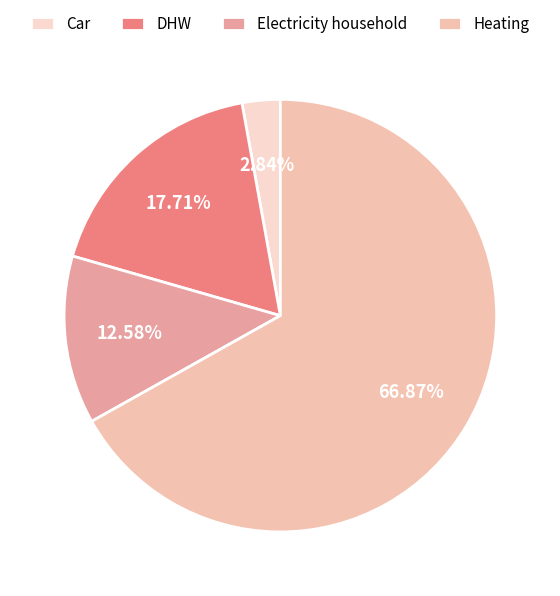

To the nearest percent, what is the difference between the DHW and Heating slice percentages?

49%